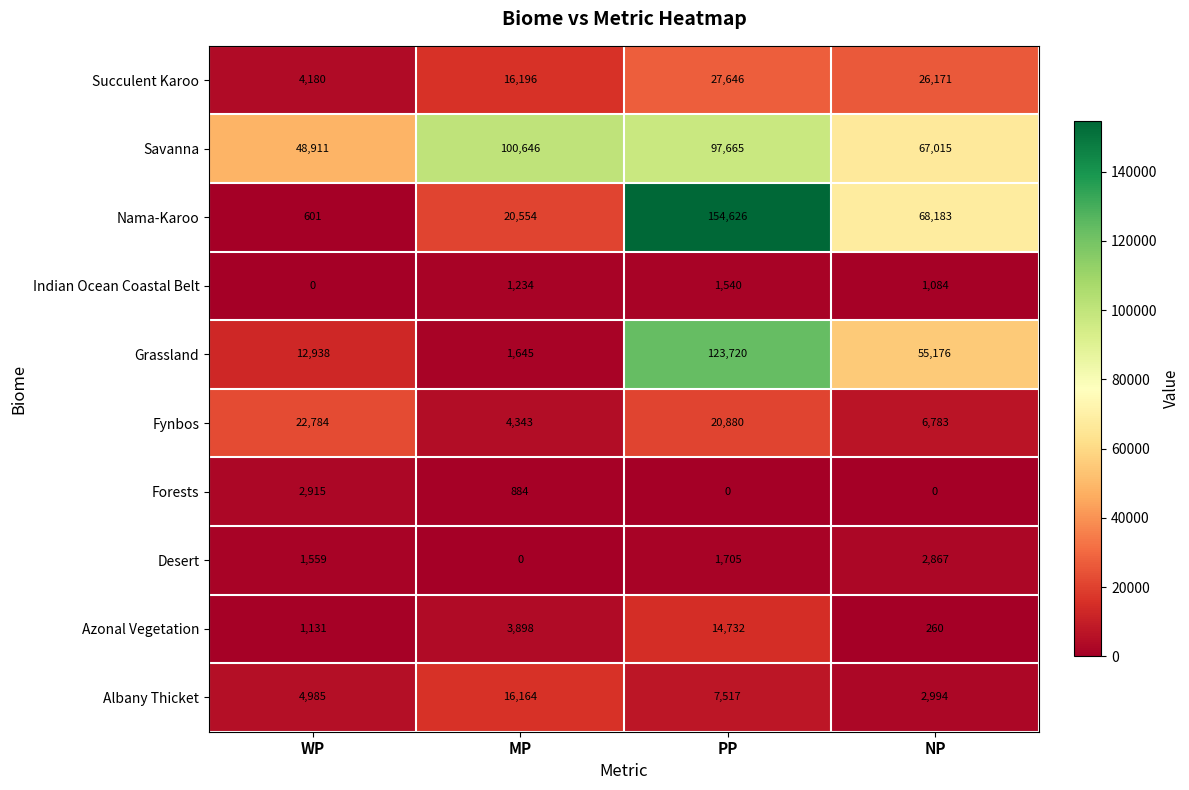

At which category is the sum across all series the highest?

PP